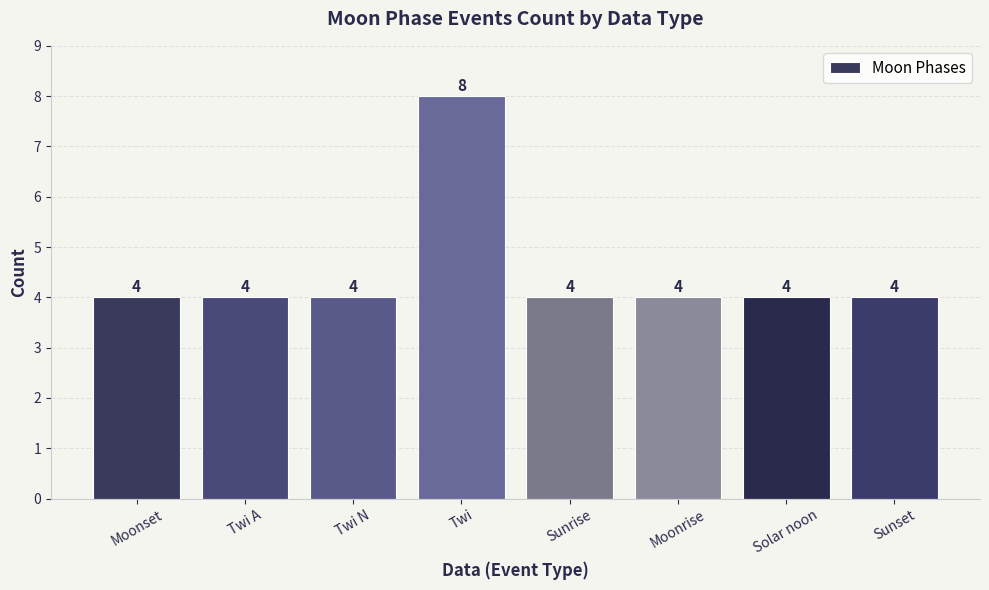

How many bars are there in total?

8